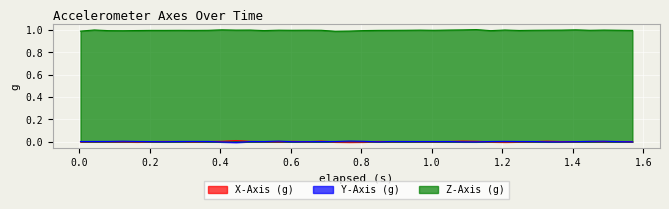

Where is the first local maximum for X-Axis (g)?

0.042